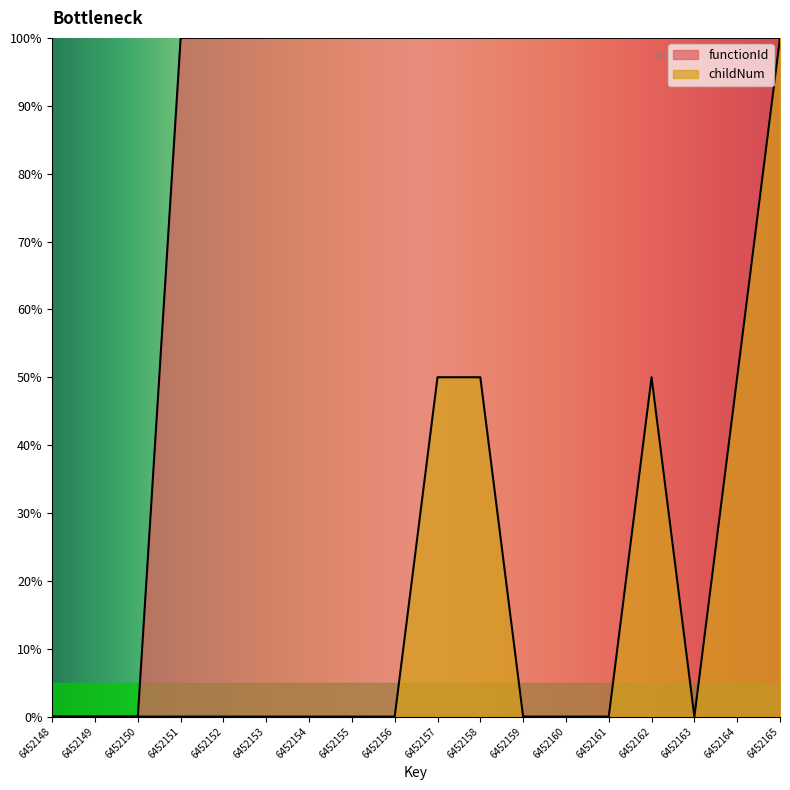

True or false: functionId and childNum cross at least once.

False